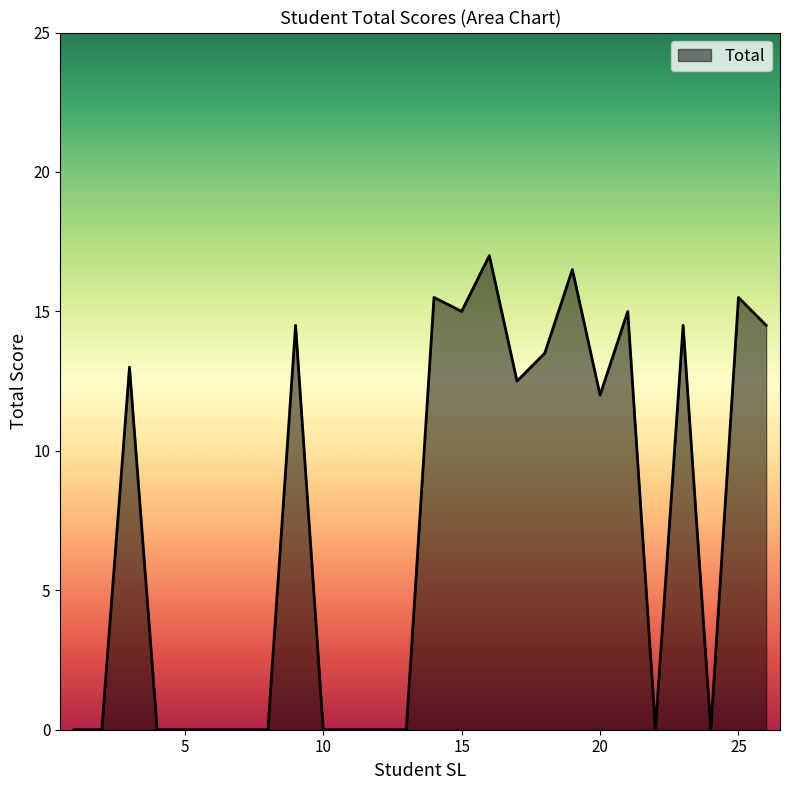

What is the difference between the maximum and minimum values?

17.0